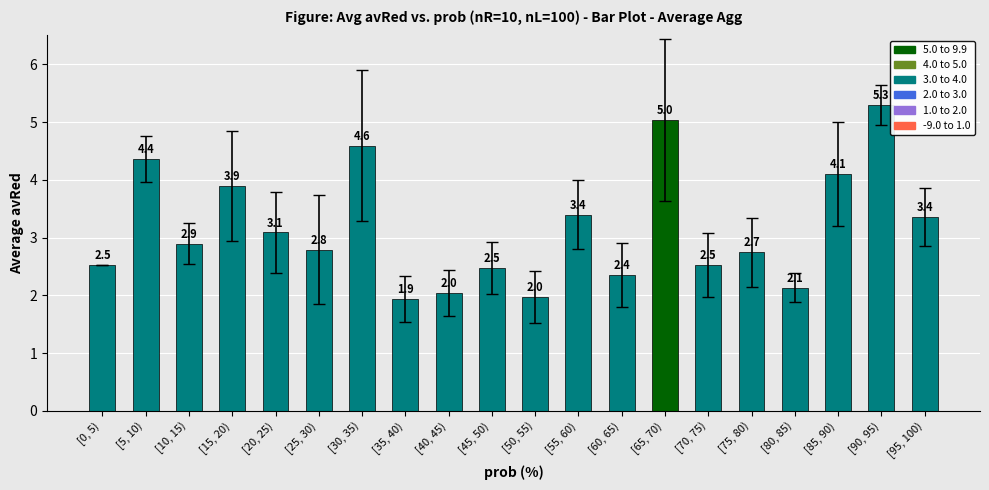

What is the difference between the second highest and second lowest values?

3.1